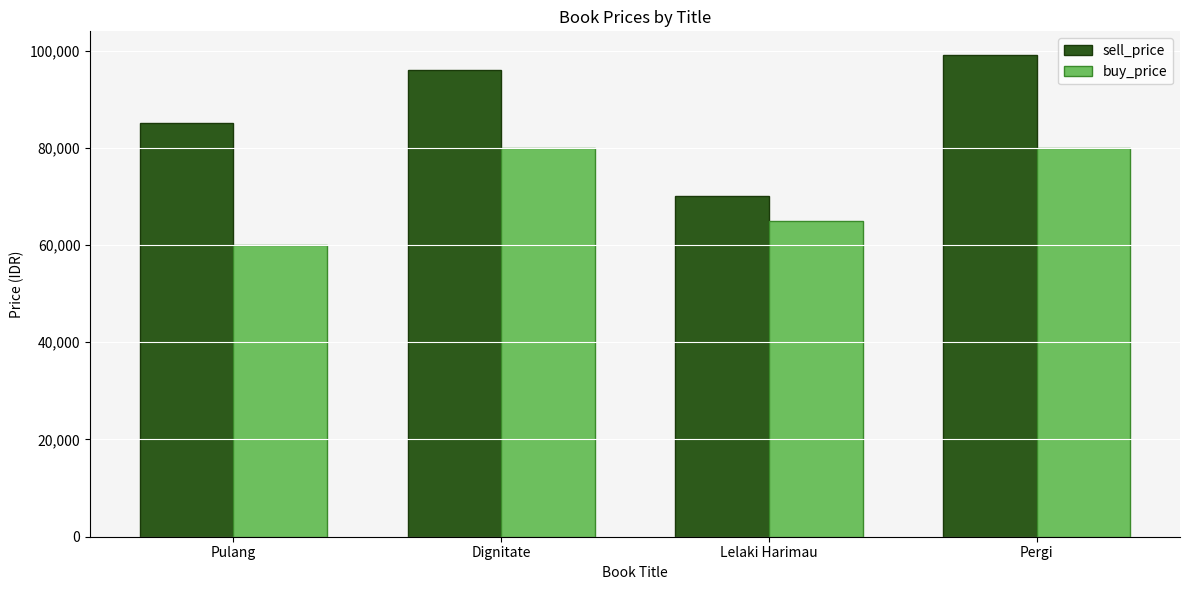

Which series has the largest range (max minus min)?

sell_price